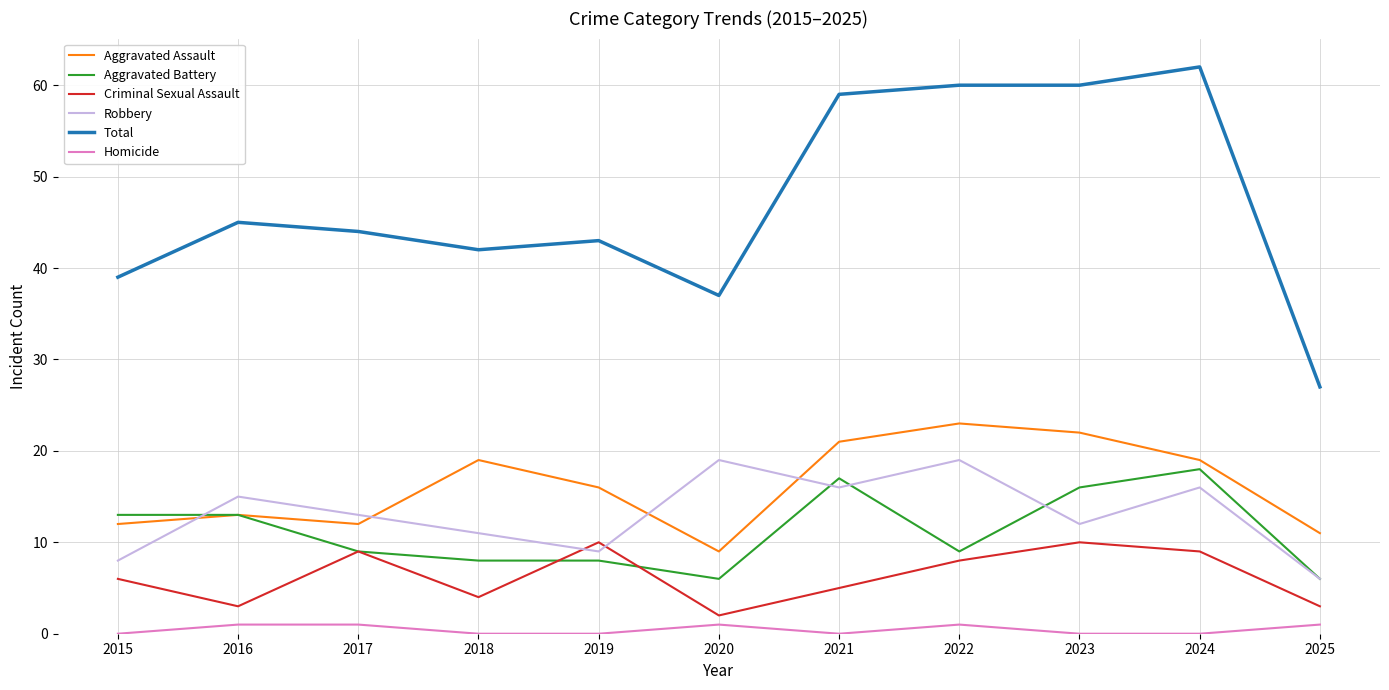

Rank the series by their maximum value, from lowest to highest.

Homicide, Criminal Sexual Assault, Aggravated Battery, Robbery, Aggravated Assault, Total